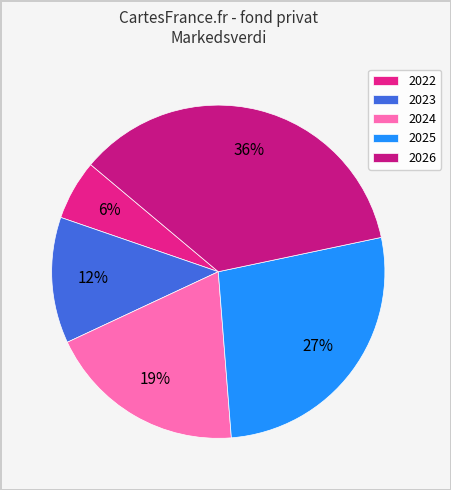

True or false: 2024 accounts for 19% of the total.

True